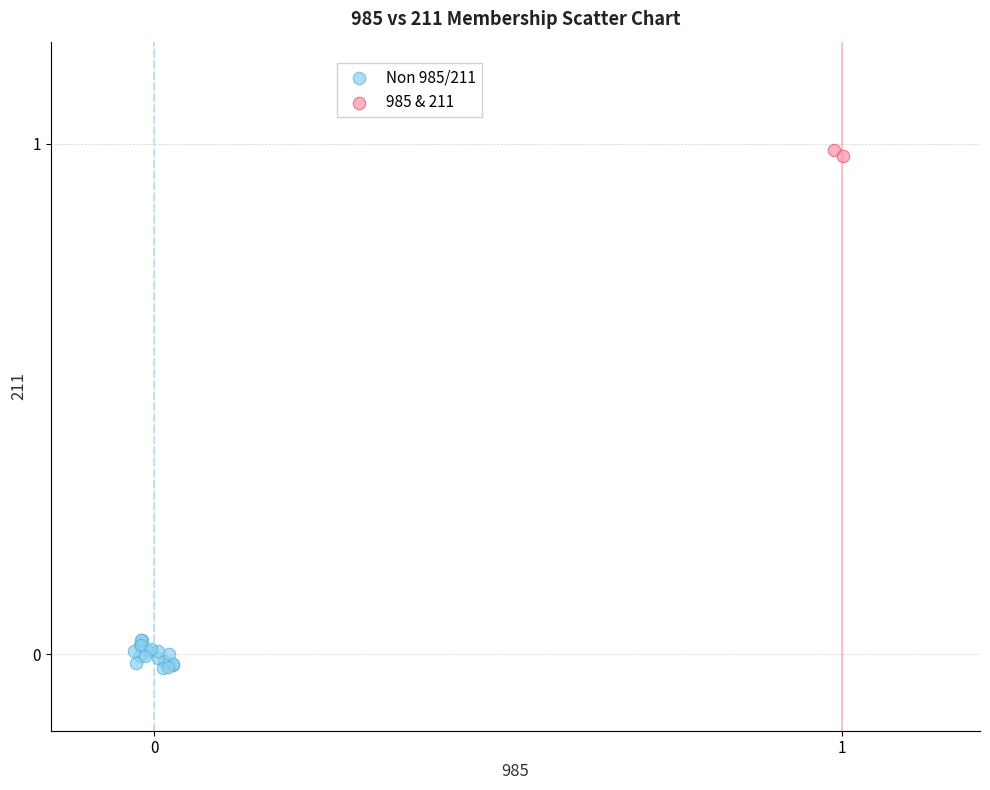

Which series has the largest Y range (max minus min)?

Non 985/211